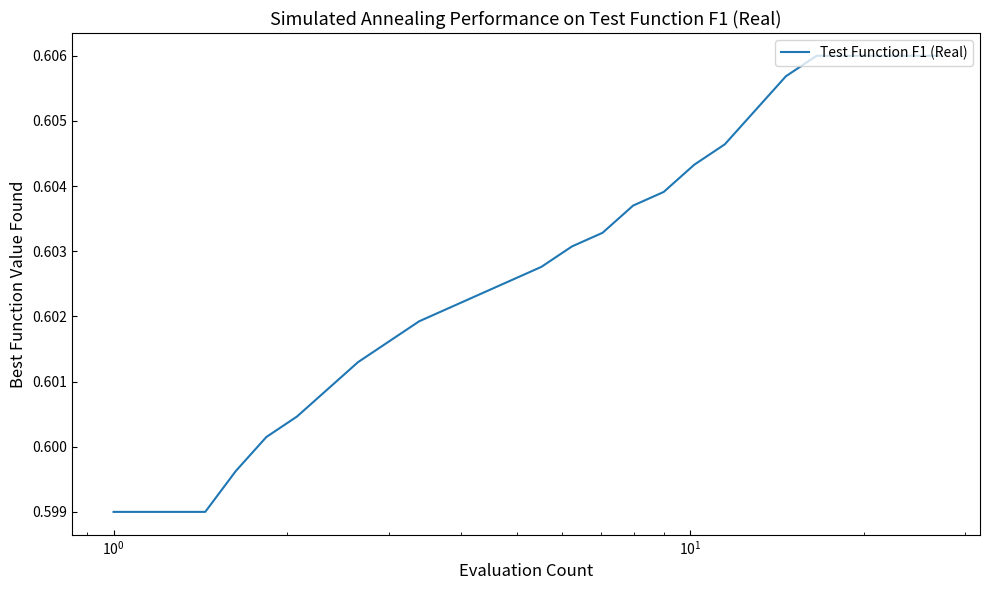

How many lines are shown in the chart?

1